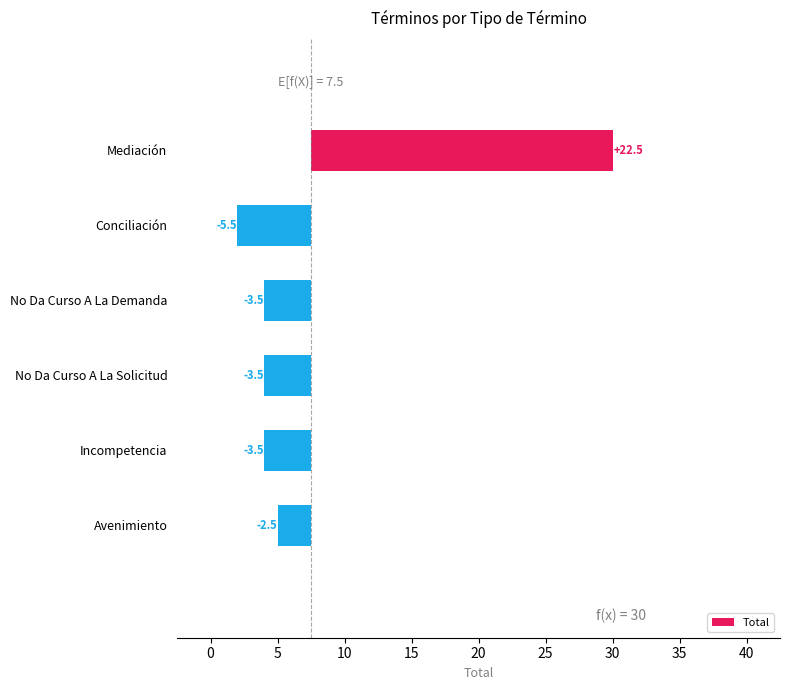

What is the value of the 4th bar from the left?

-3.5